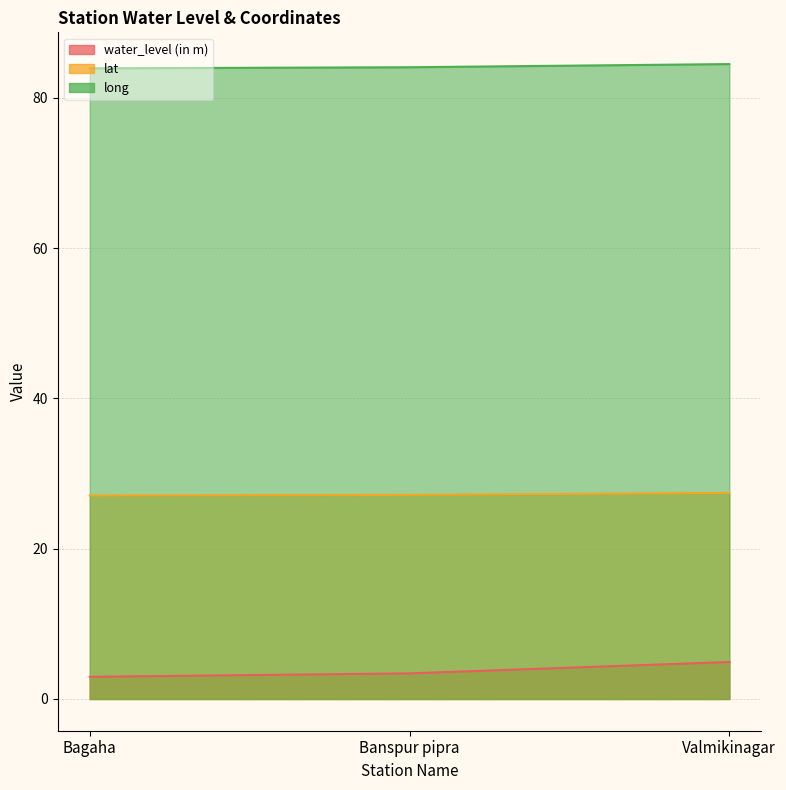

What is the difference between the long values at Bagaha and Banspur pipra?

0.1